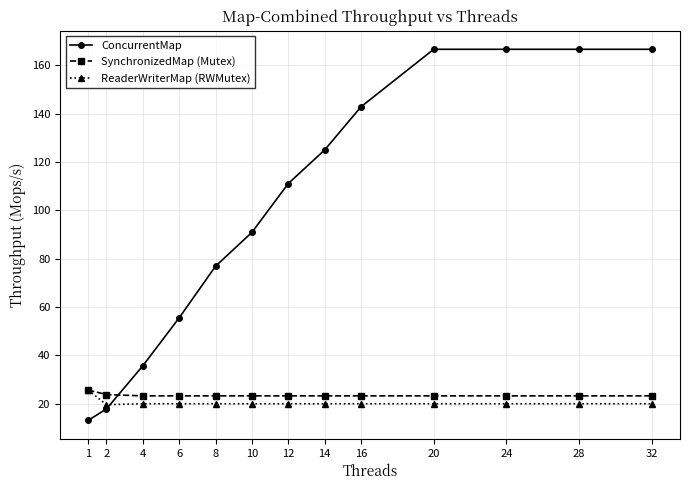

What is the value of the ReaderWriterMap (RWMutex) point at the 9th from the left?

20.0